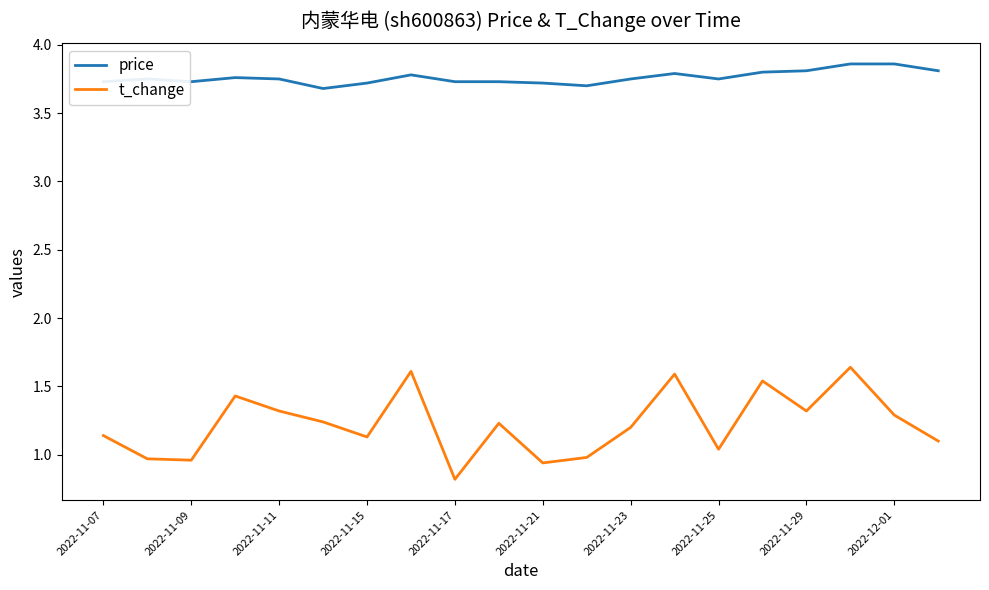

What is the difference between the second highest and minimum values in the price series?

0.2